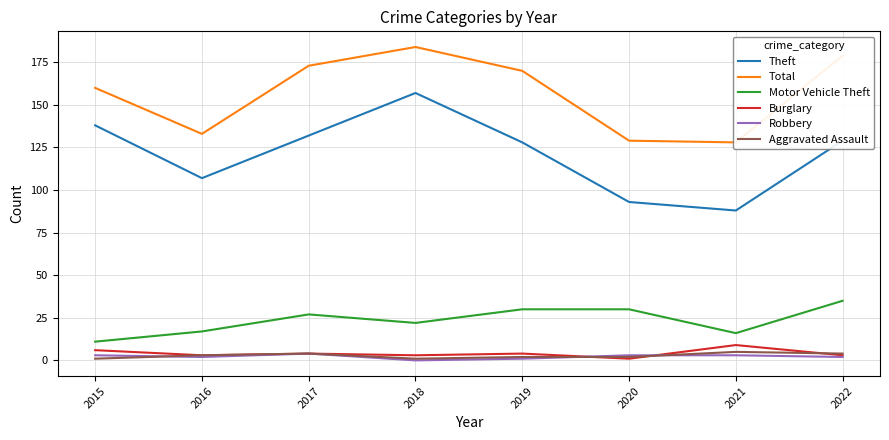

True or false: Robbery and Theft intersect in this chart.

False